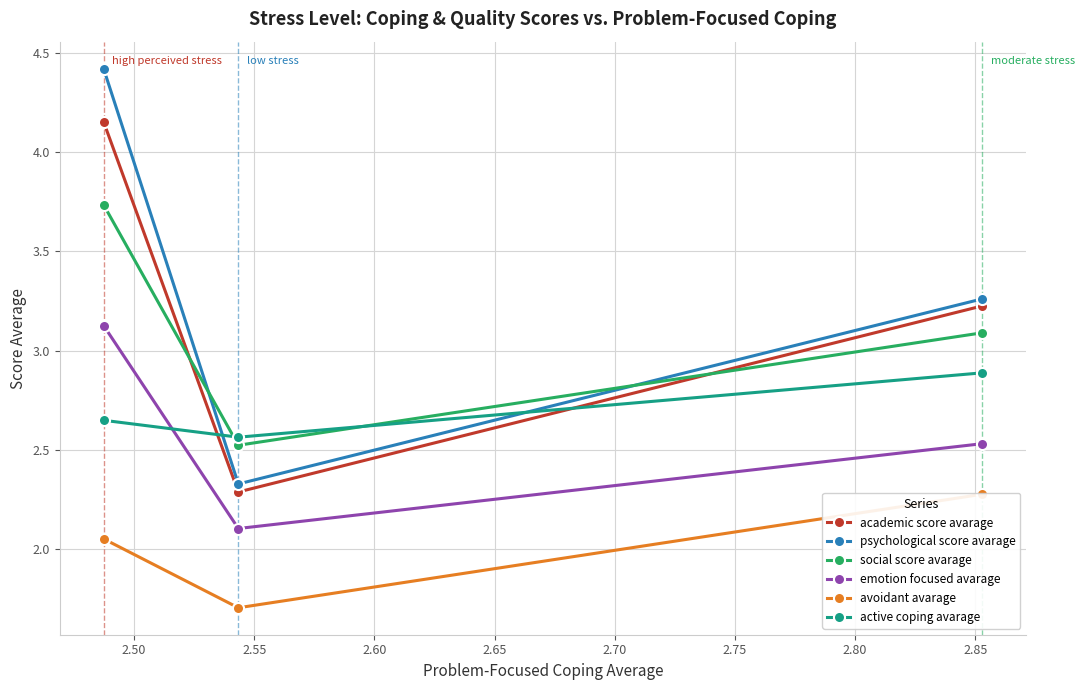

Reading left to right, transcribe all the data shown in this chart.

academic score avarage: 4.2	2.3	3.2
psychological score avarage: 4.4	2.3	3.3
social score avarage: 3.7	2.5	3.1
emotion focused avarage: 3.1	2.1	2.5
avoidant avarage: 2.1	1.7	2.3
active coping avarage: 2.6	2.6	2.9